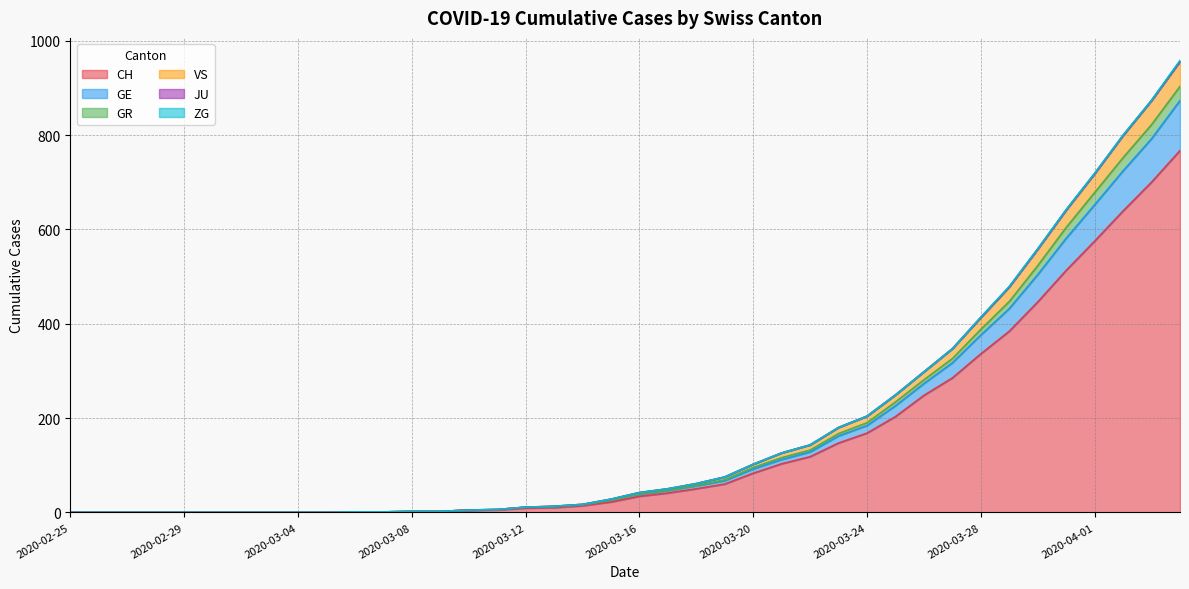

How many values in GR are above zero?

30